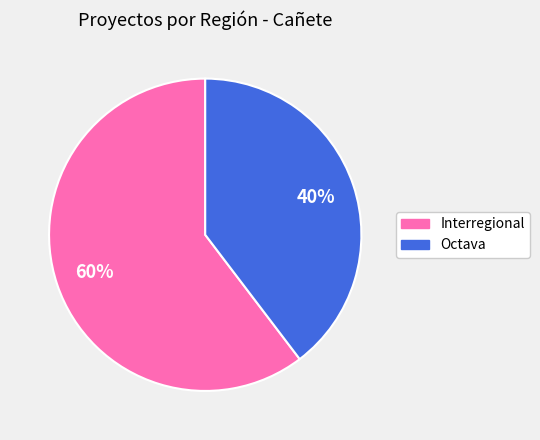

To the nearest percent, what is the average slice percentage?

50%